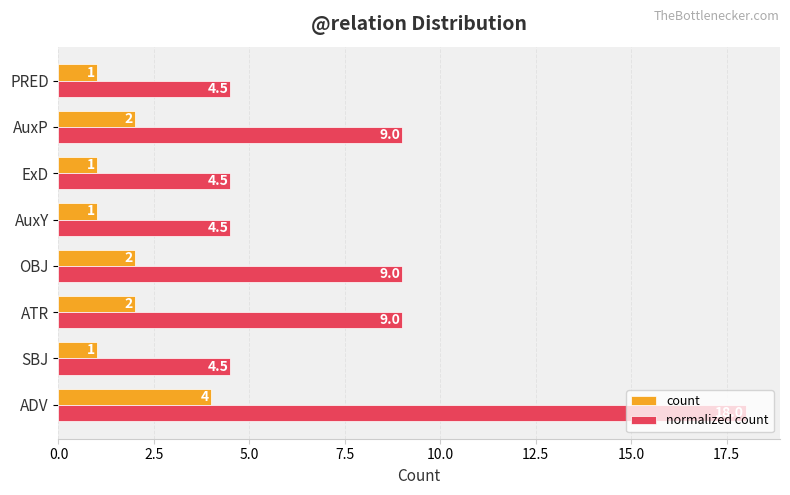

Count the count values in the range 1 to 2.

7